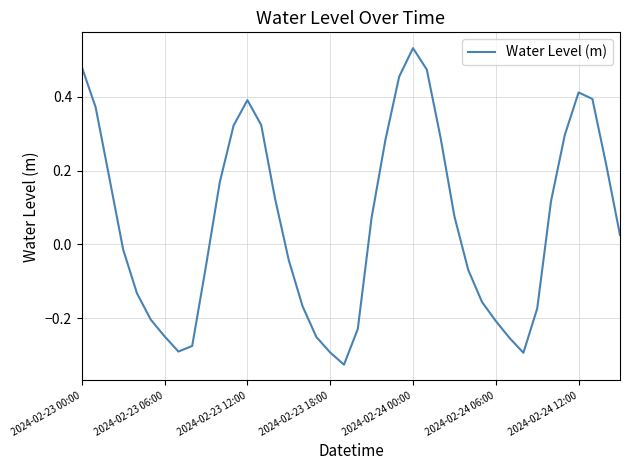

Count the number of data series in this chart.

1